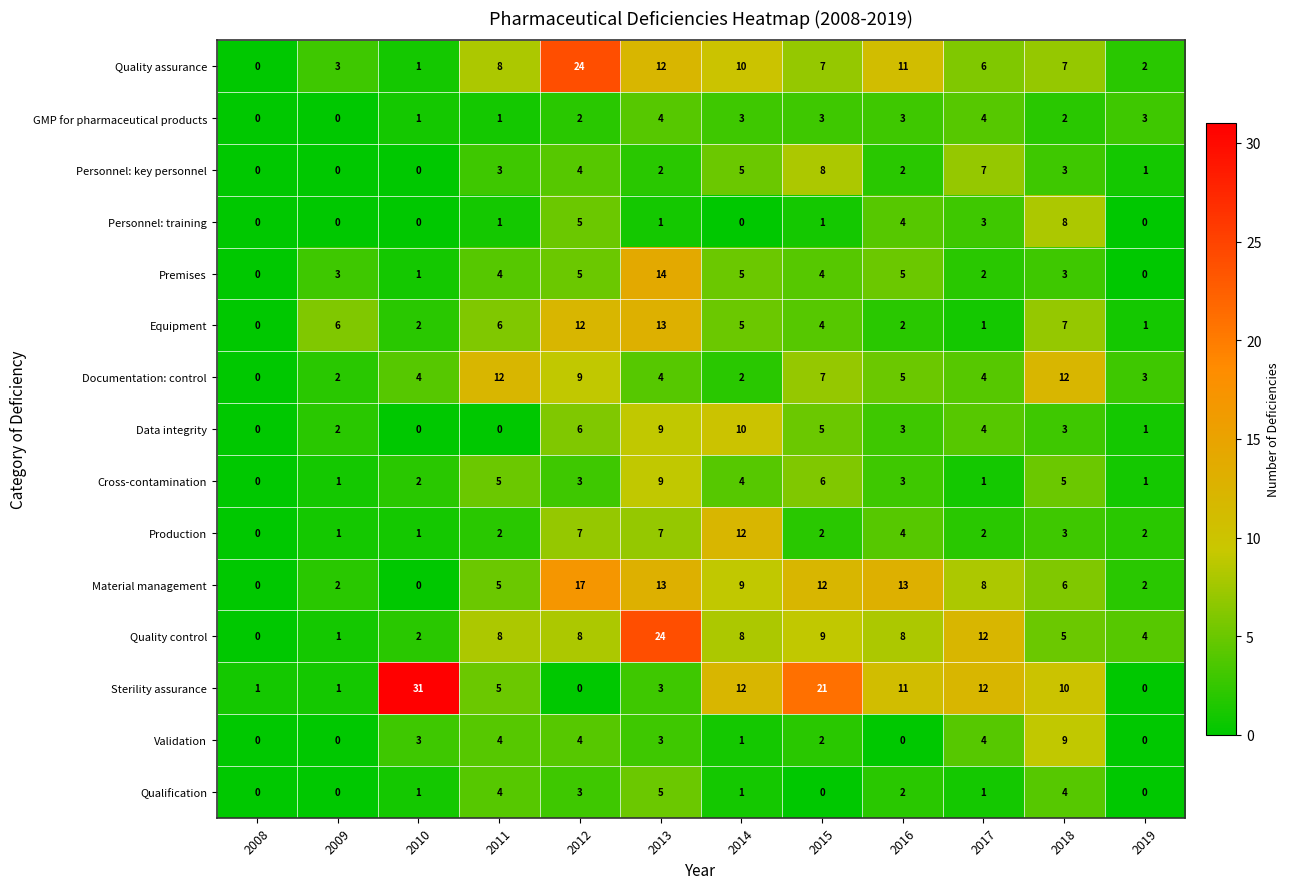

Where is Qualification nearest to the value 2?

2016